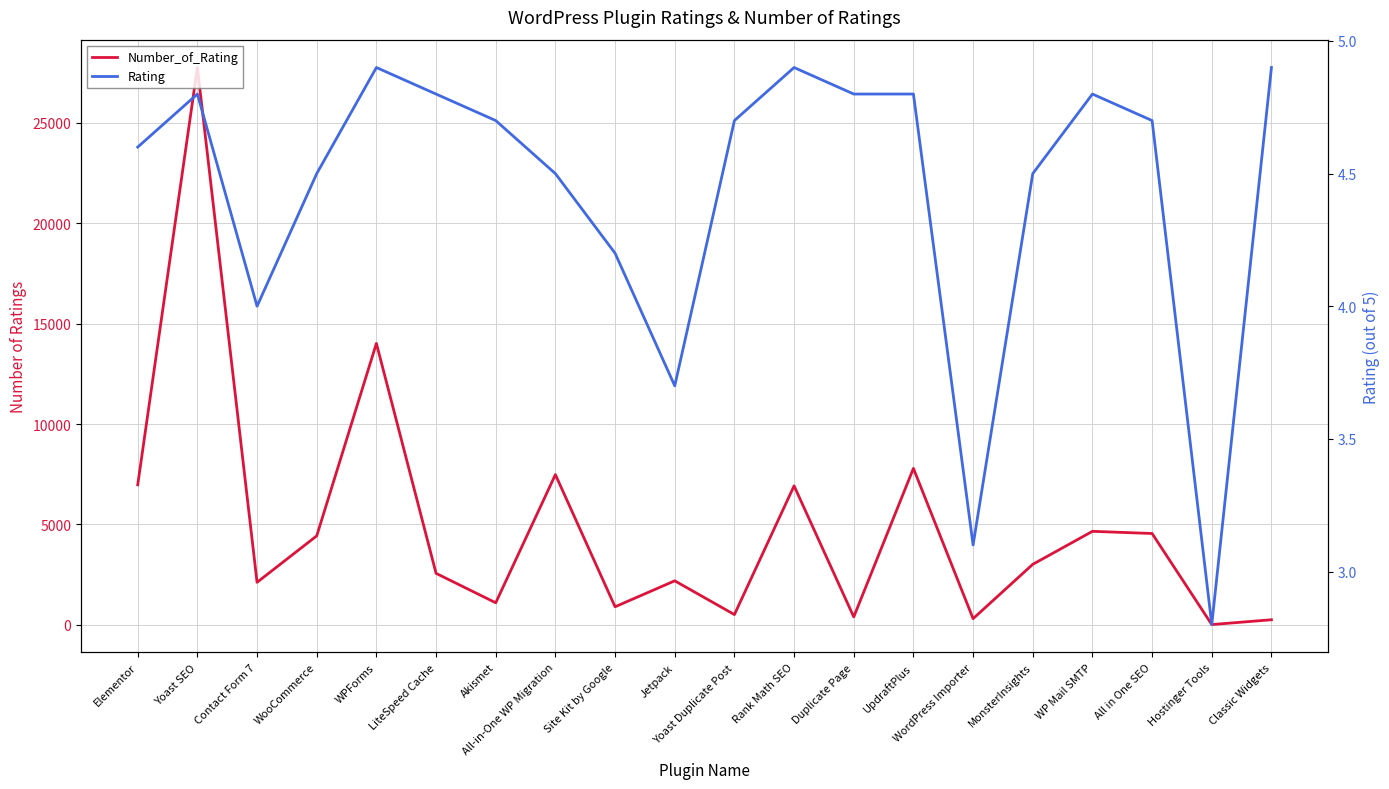

Reading right to left, what are all the values shown in this chart?

Number_of_Rating: 256.0	17.0	4550.0	4658.0	3015.0	311.0	7792.0	397.0	6922.0	514.0	2195.0	902.0	7482.0	1101.0	2567.0	14014.0	4432.0	2120.0	27747.0	6972.0
Rating: 4.9	2.8	4.7	4.8	4.5	3.1	4.8	4.8	4.9	4.7	3.7	4.2	4.5	4.7	4.8	4.9	4.5	4.0	4.8	4.6